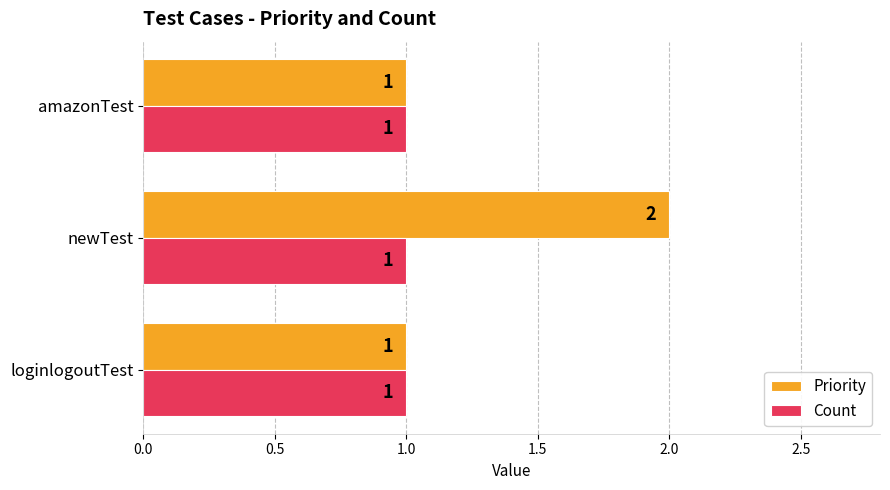

Count the Priority values in the range 1 to 2.

3